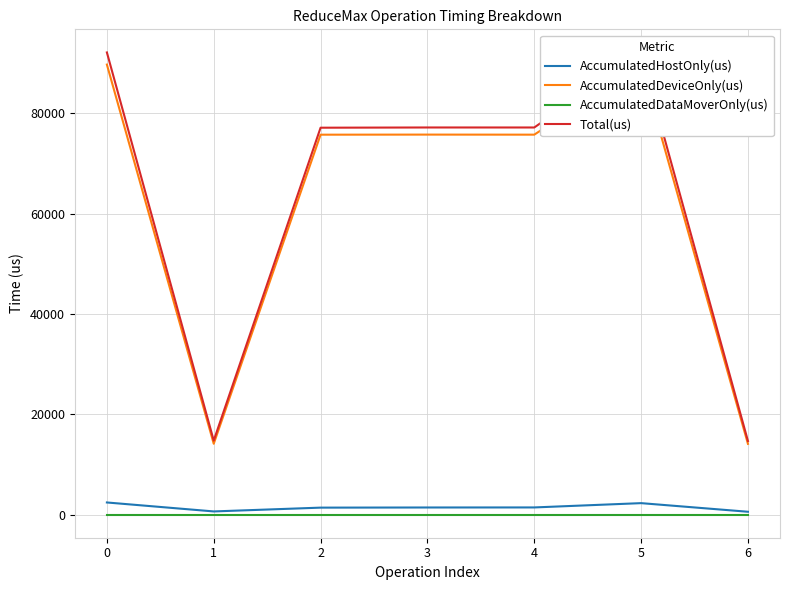

What is the greatest value displayed?

92100.0